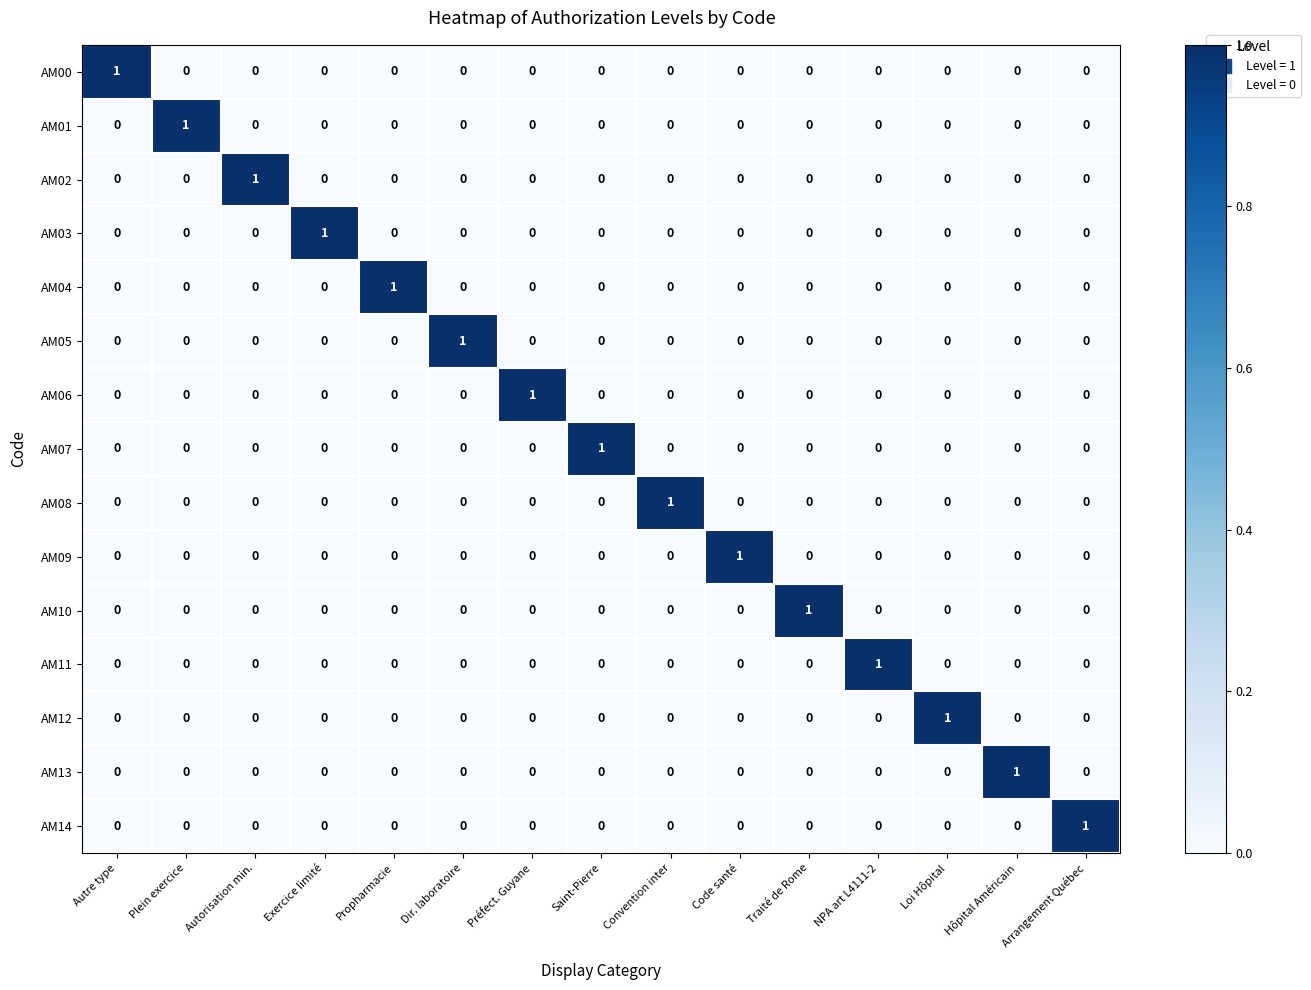

The value of AM10 at Convention inter is 0. True or false?

True